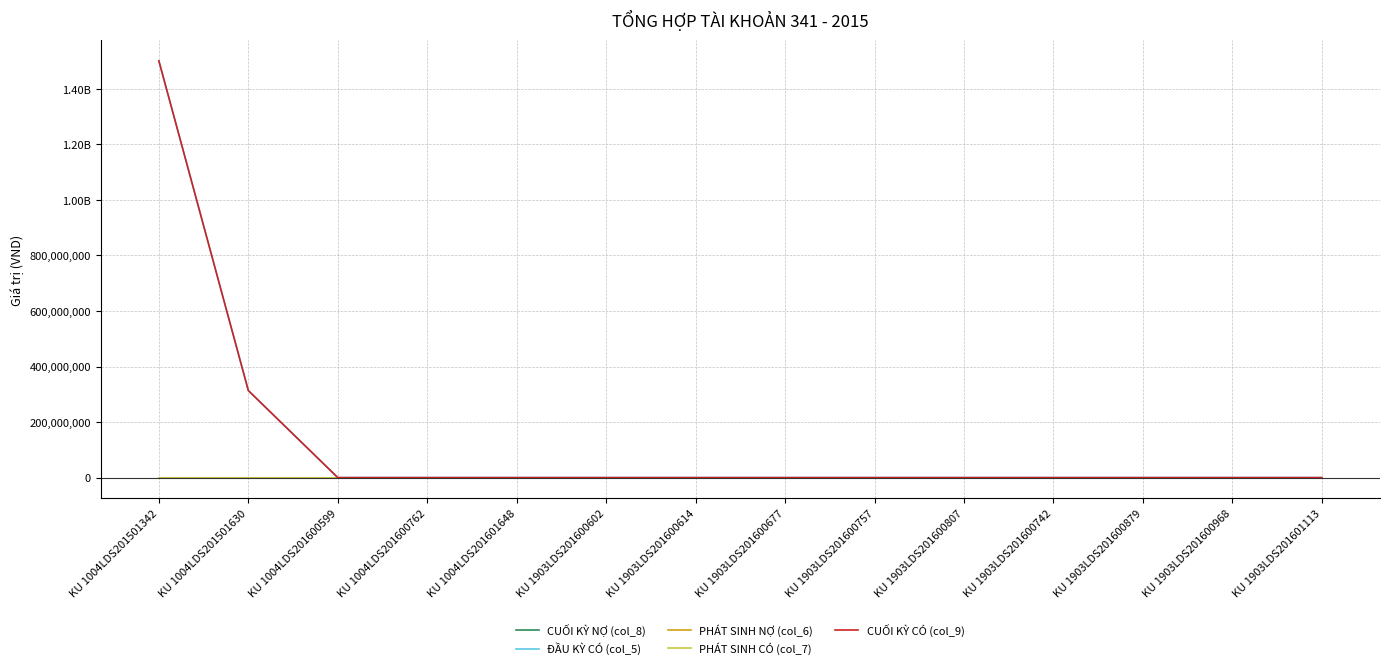

Is it true that ĐẦU KỲ CÓ (col_5) equals 798239121 at KU 1903LDS201600742?

False